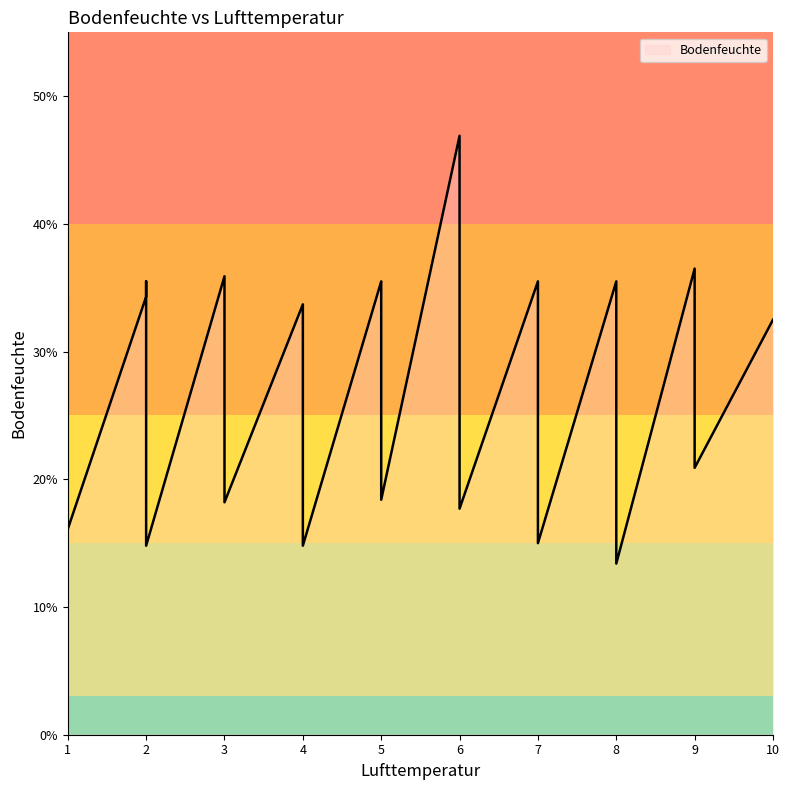

What is the sum of the values at 5 and 9?

72.0